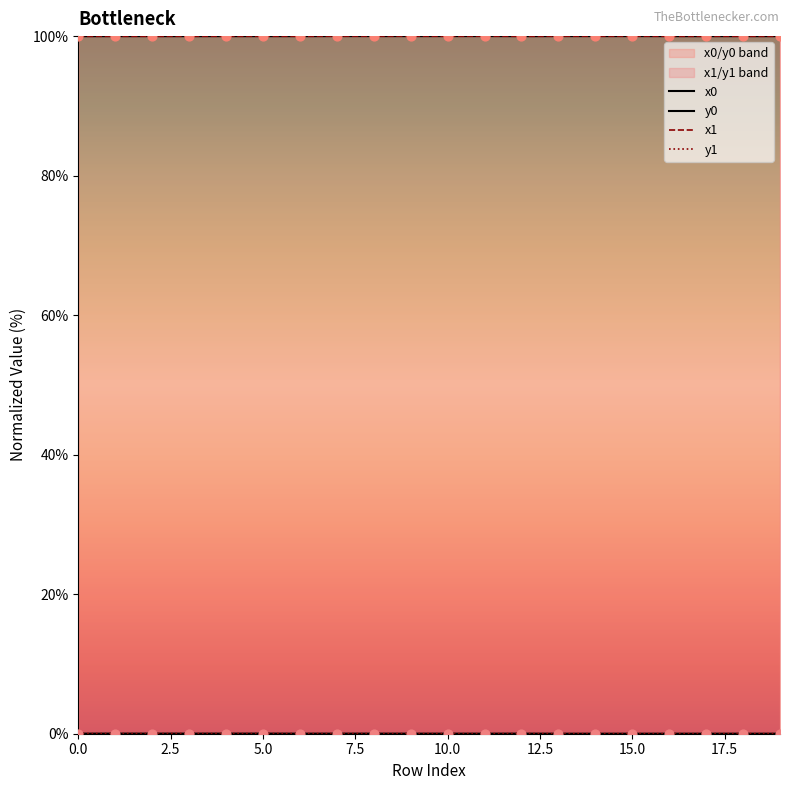

Which series has the widest spread of Y values?

x0